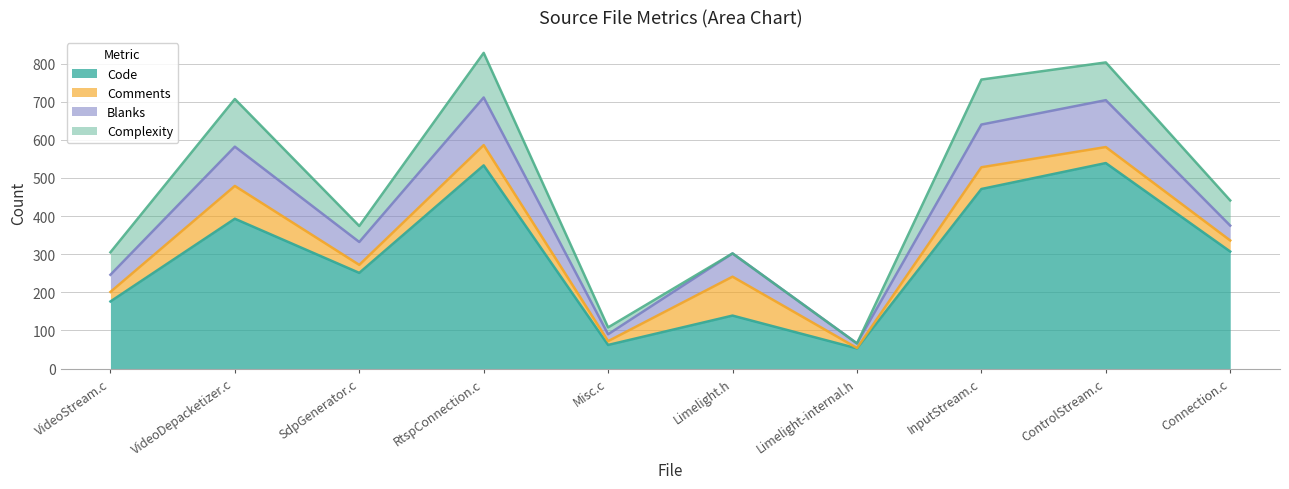

How many values in Complexity are above zero?

8